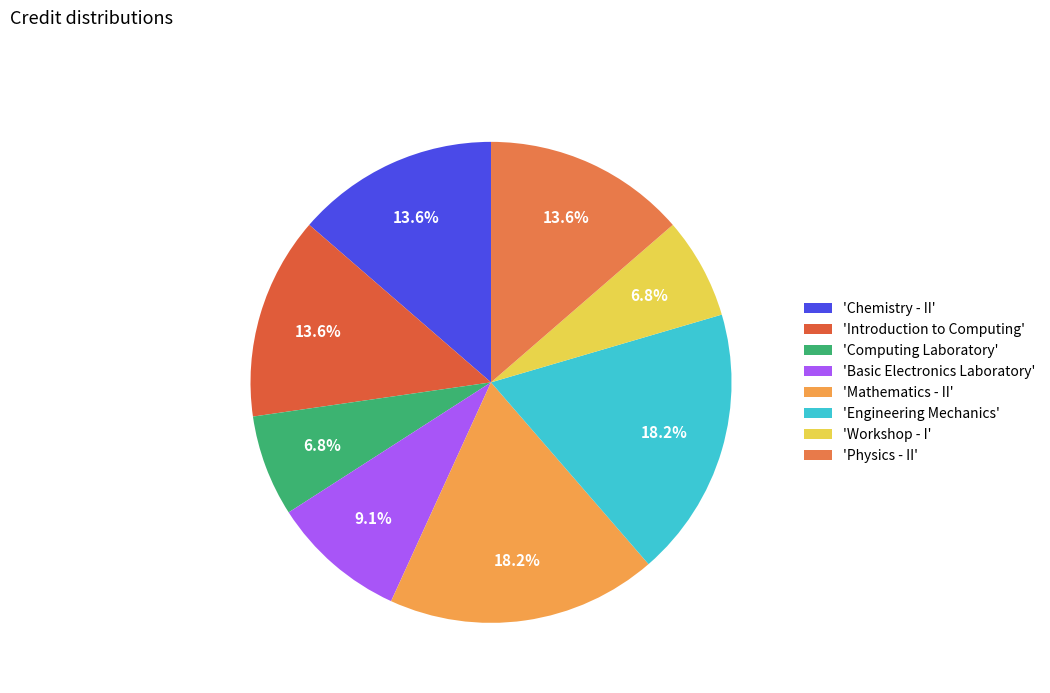

Count the number of slices in the pie.

8